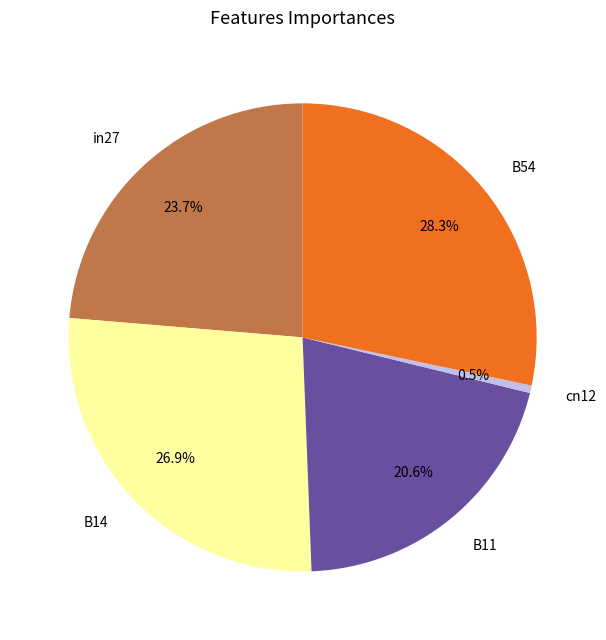

Is there a majority slice in this chart?

No